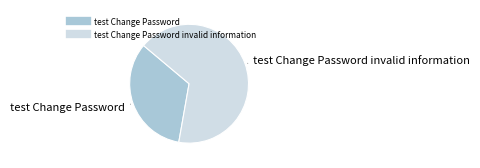

Count the number of slices in the pie.

2